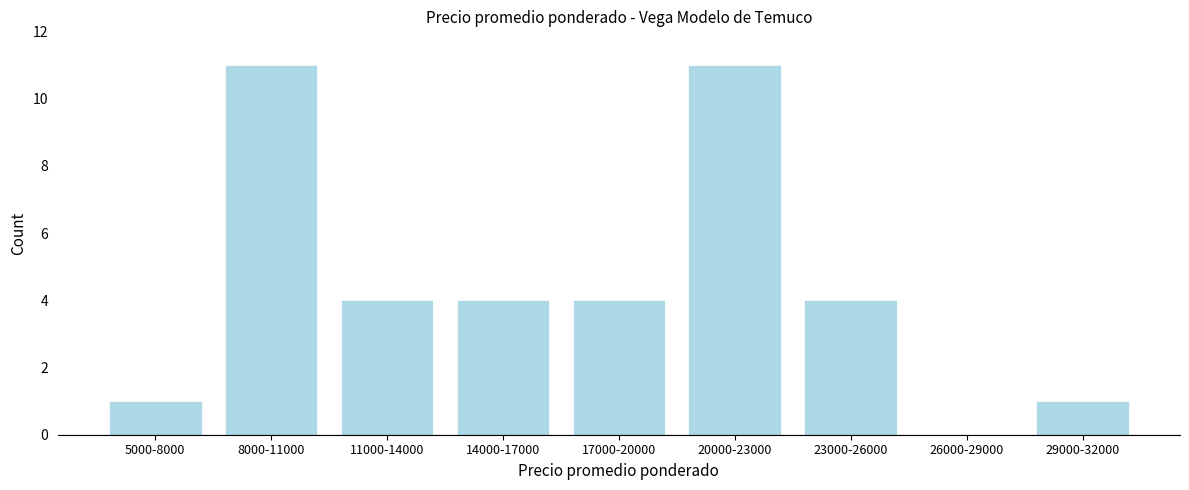

Reading left to right, extract all data points from this chart.

5000-8000=1	8000-11000=11	11000-14000=4	14000-17000=4	17000-20000=4	20000-23000=11	23000-26000=4	26000-29000=0	29000-32000=1